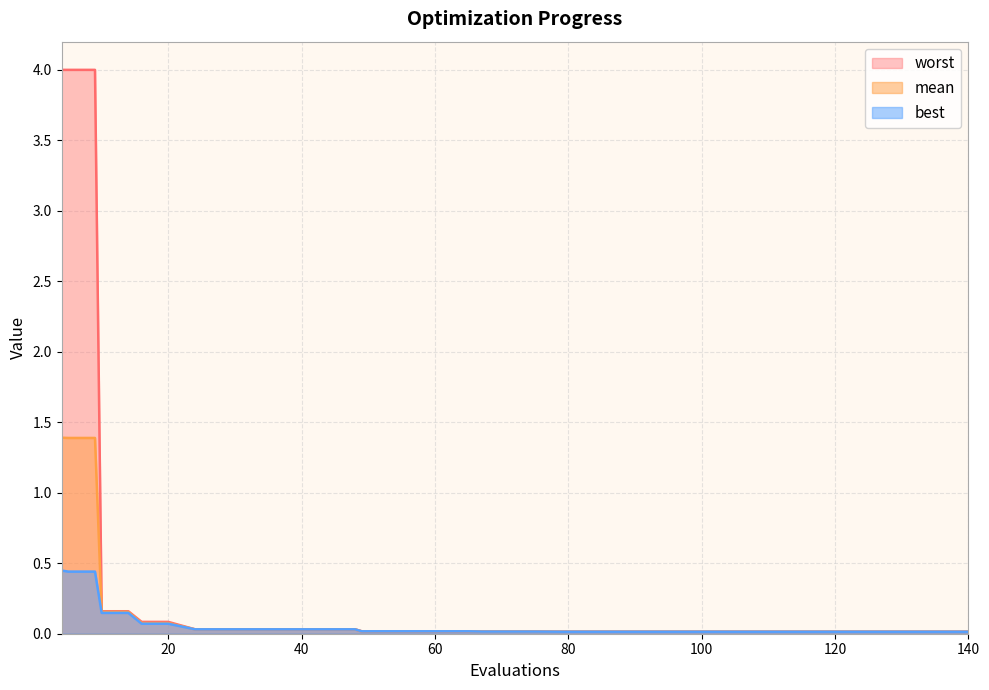

At how many categories does at least one series exceed 3?

3